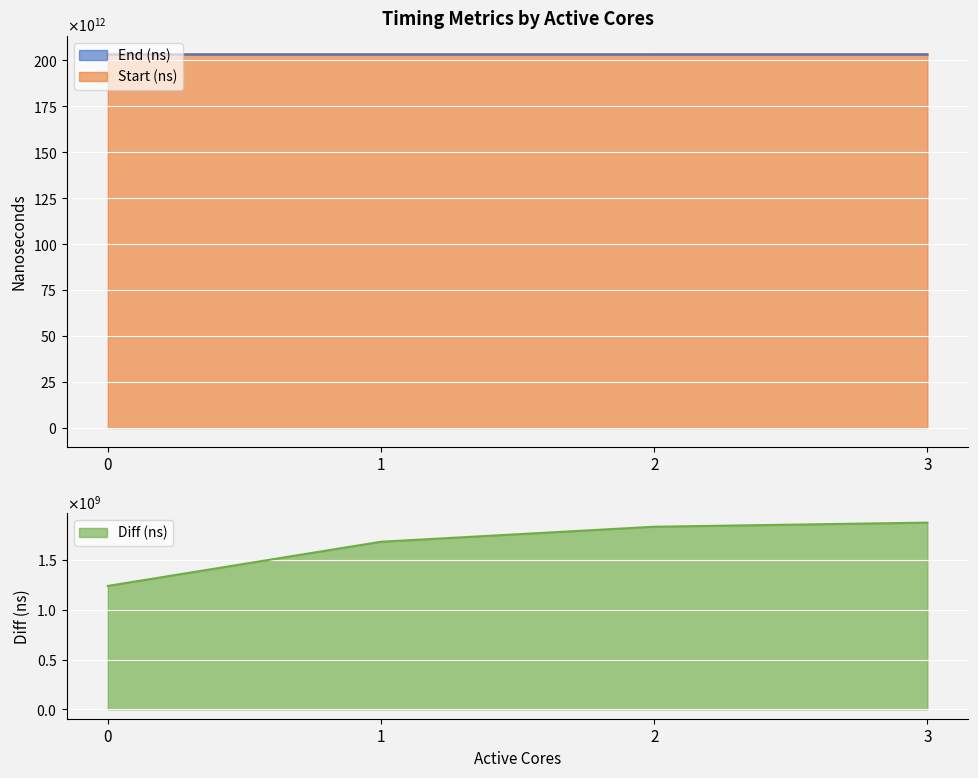

Rank the categories by Diff (ns) value from highest to lowest.

3, 2, 1, 0